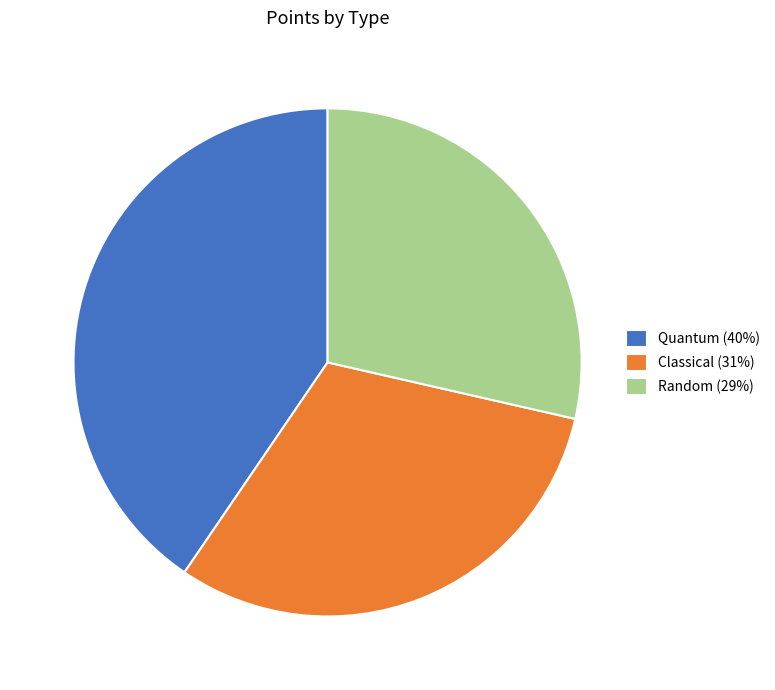

Do Random (29%) and Quantum (40%) together represent more than half of the pie?

Yes